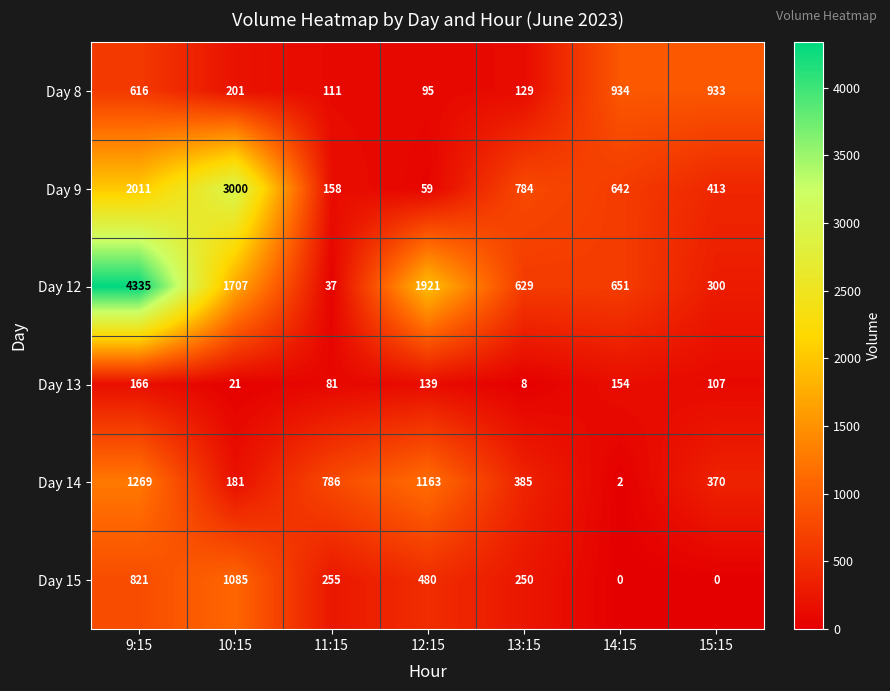

Rank the series at 12:15 from highest to lowest value.

Day 12, Day 14, Day 15, Day 13, Day 8, Day 9